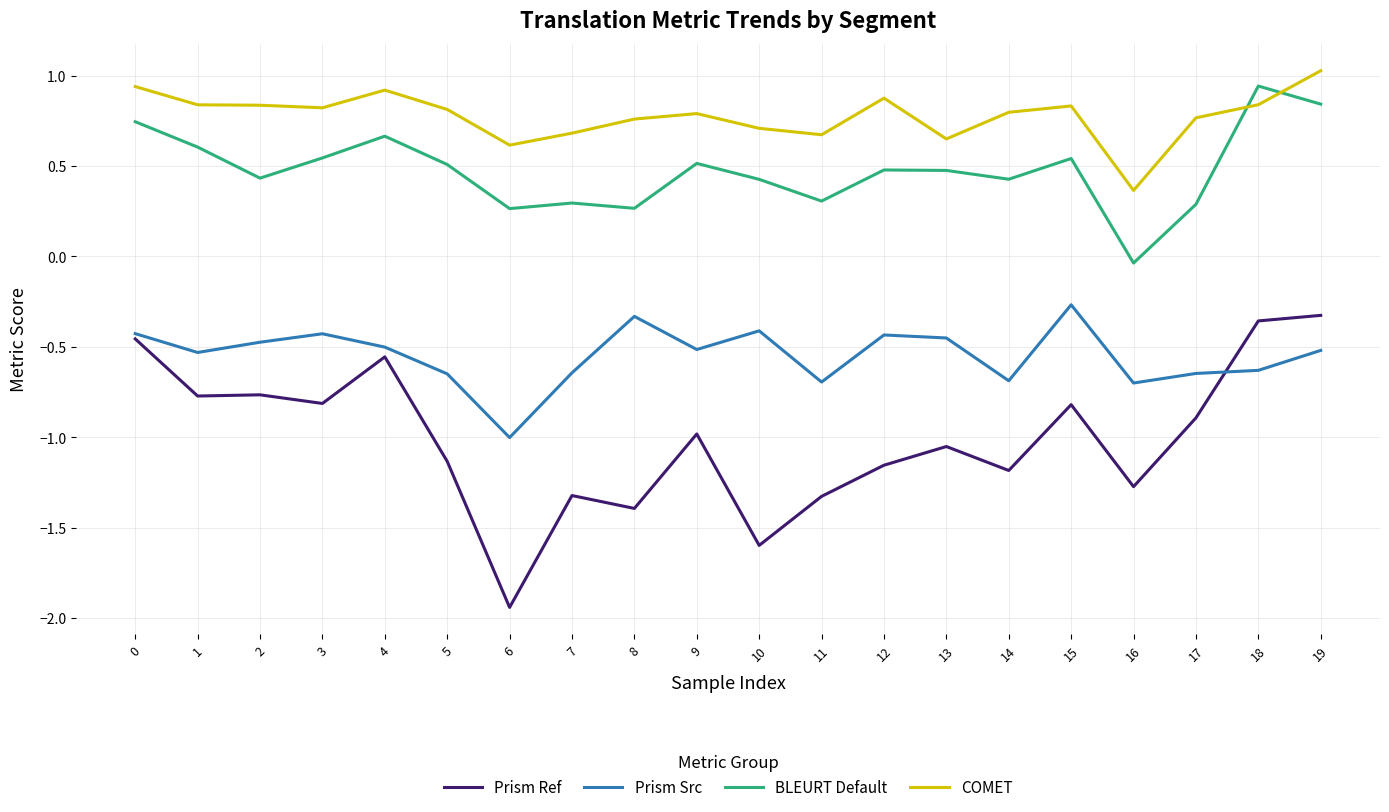

At which category does the chart reach its minimum across all series?

6